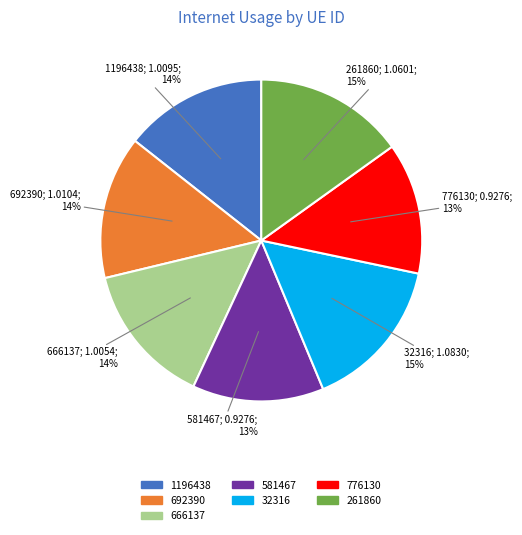

Does 581467 account for over 50% of the chart?

No